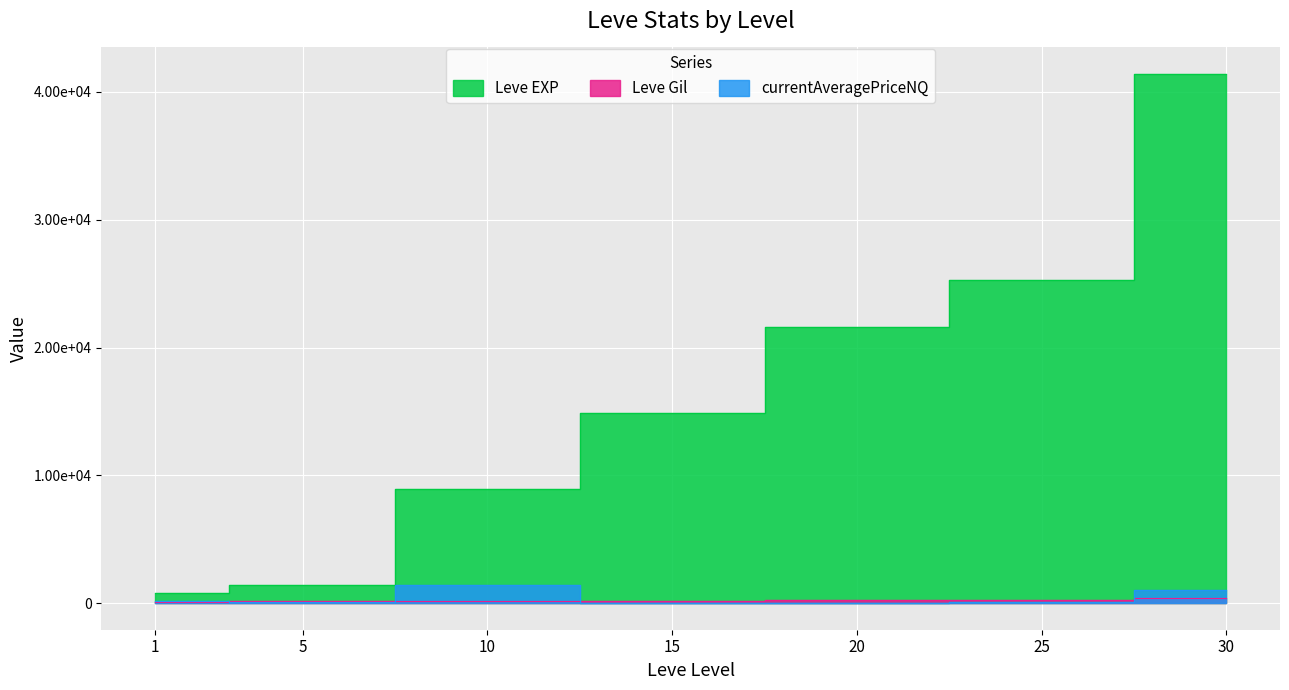

In currentAveragePriceNQ, how many points are higher than both neighbors (excluding endpoints)?

1